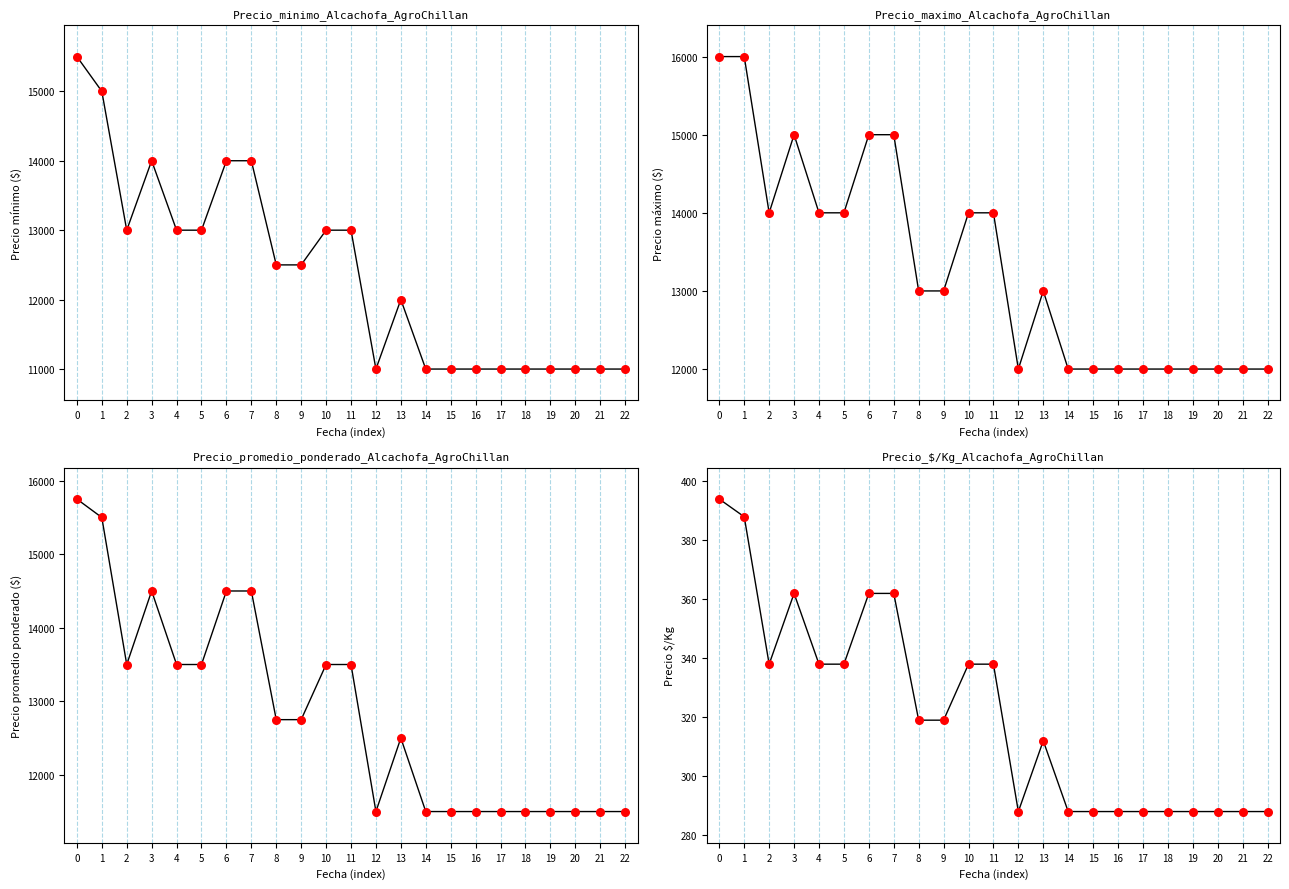

Which series reaches the maximum Y coordinate?

Precio maximo